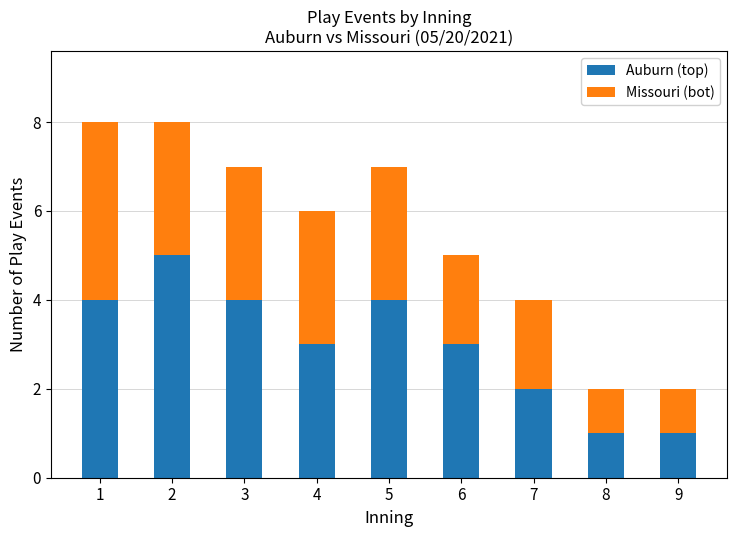

The value of Auburn (top) at 2 is 5. True or false?

True